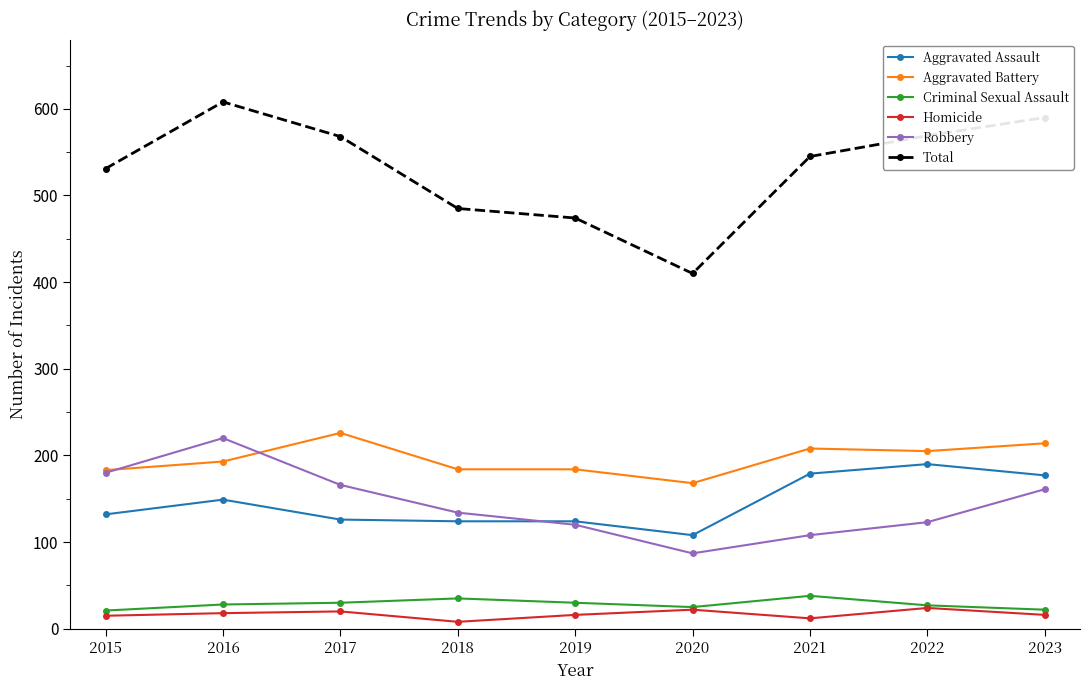

What is the difference between the second highest and minimum values in the Aggravated Battery series?

46